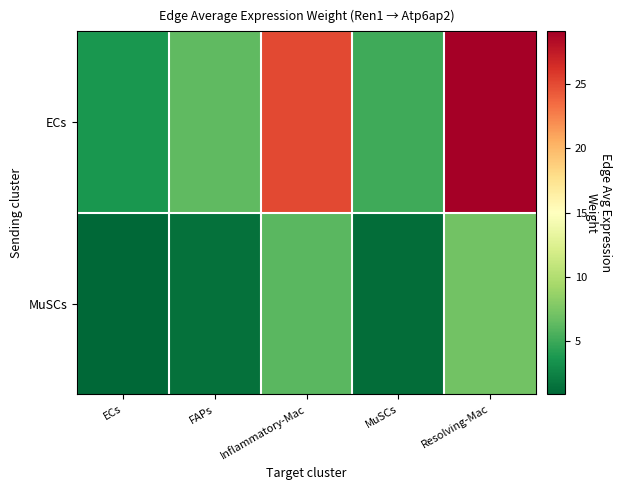

What is the spread (max minus min) of values at Inflammatory-Mac?

18.9